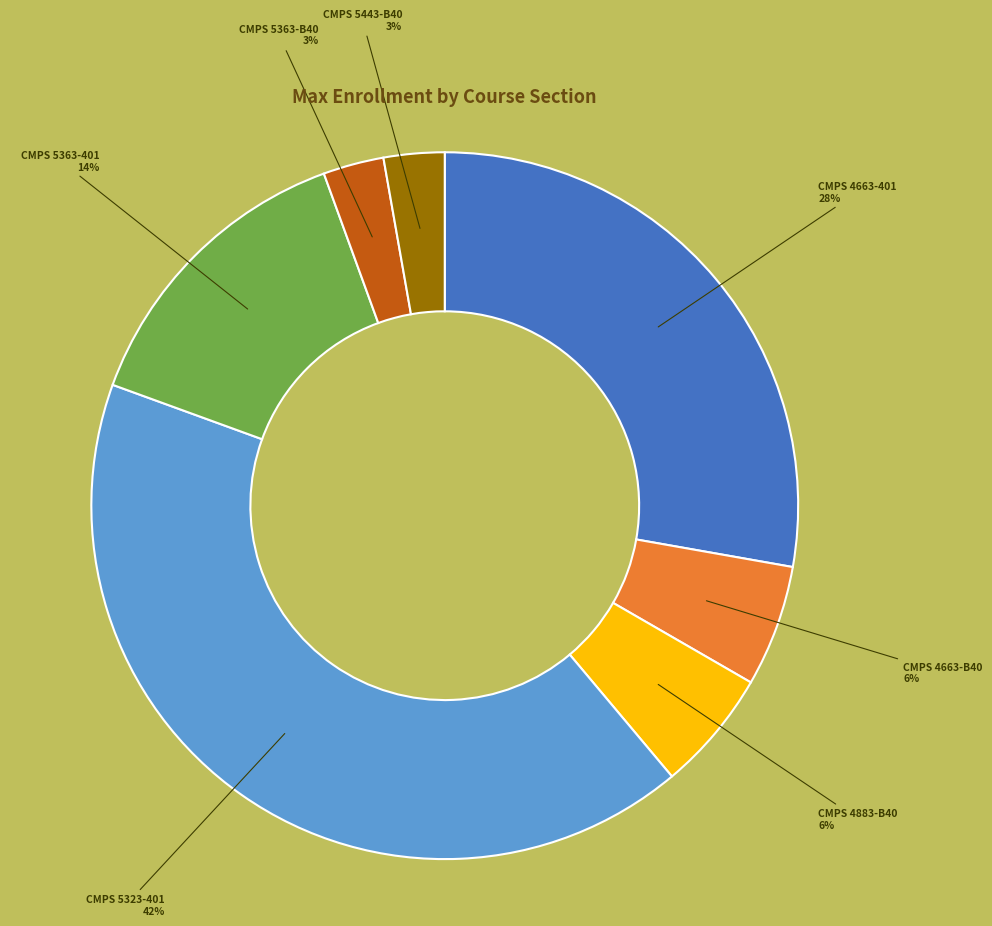

Is there a majority slice in this chart?

No